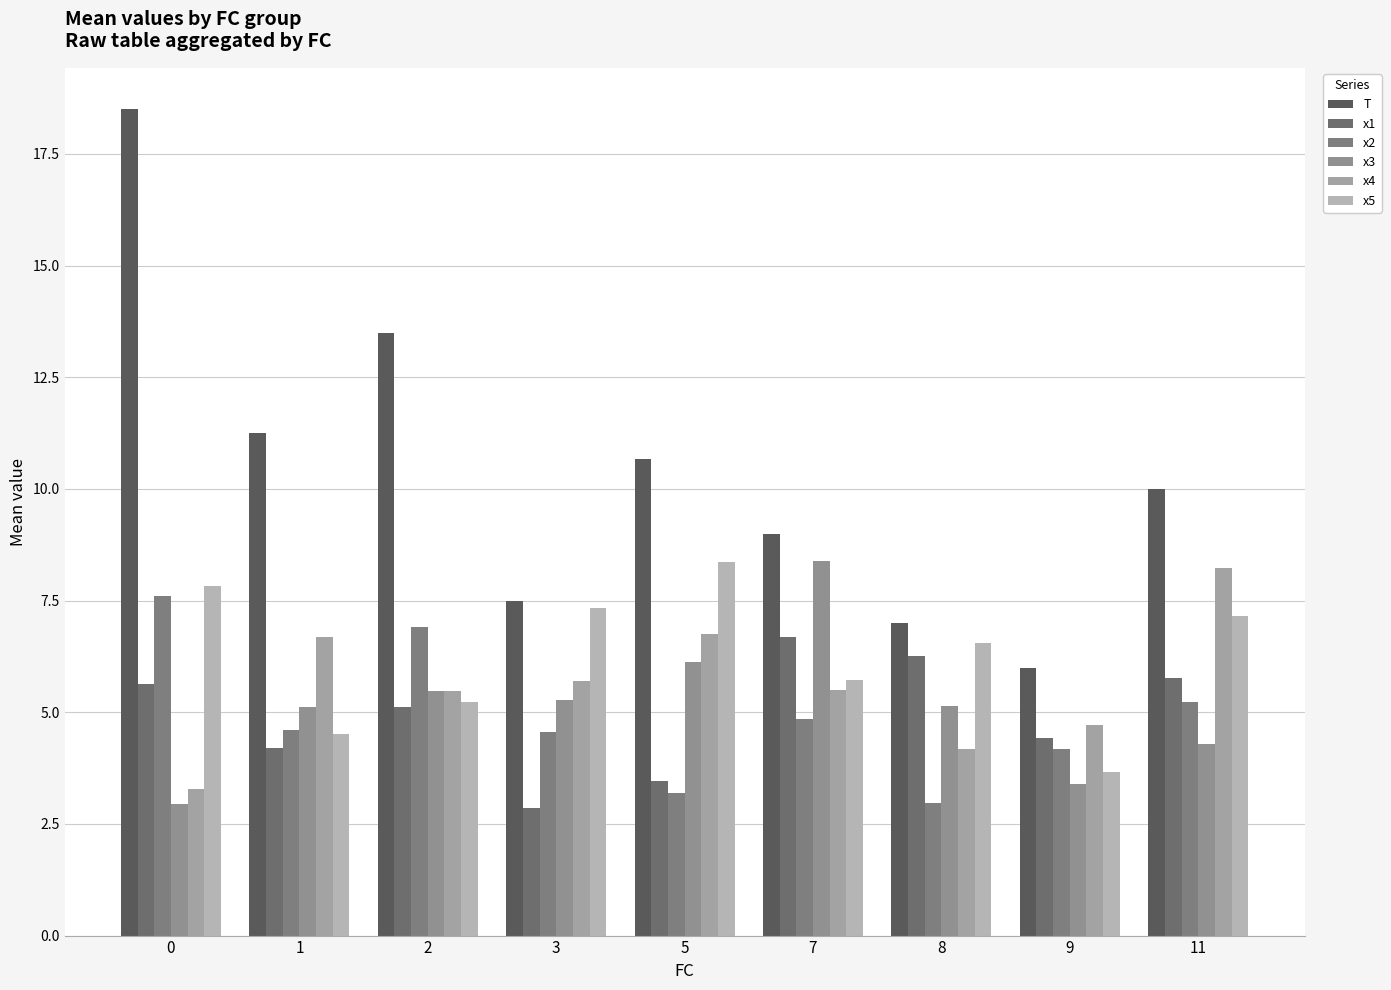

Which series has the largest range (max minus min)?

T